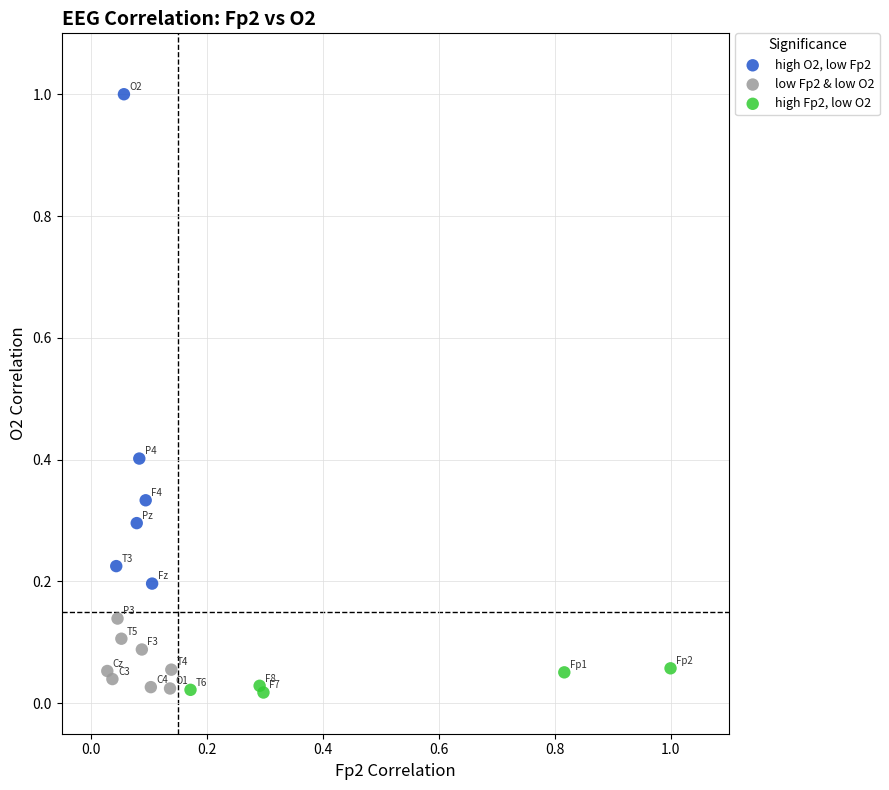

What are all the series names shown in the legend?

high O2, low Fp2, low Fp2 & low O2, high Fp2, low O2